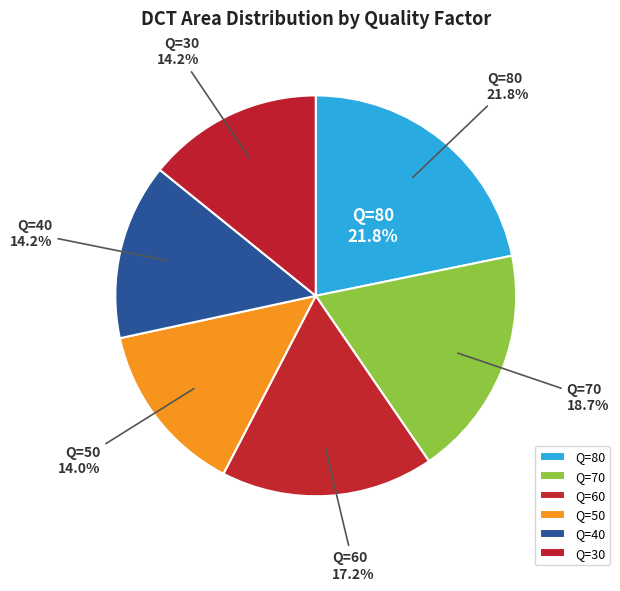

How many slices are in this pie chart?

6